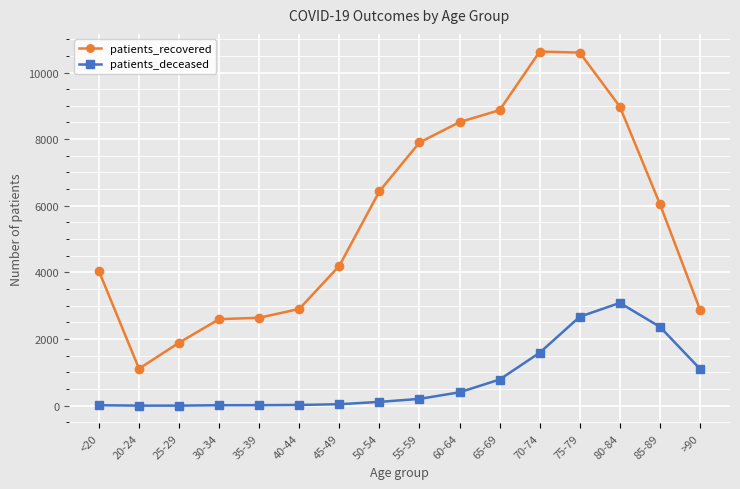

True or false: patients_recovered and patients_deceased cross at least once.

False